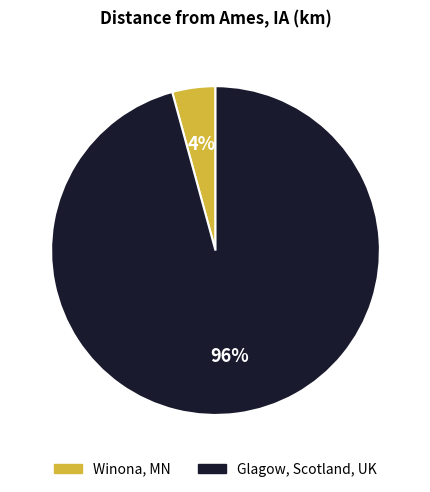

Which slice is the smallest?

Winona, MN